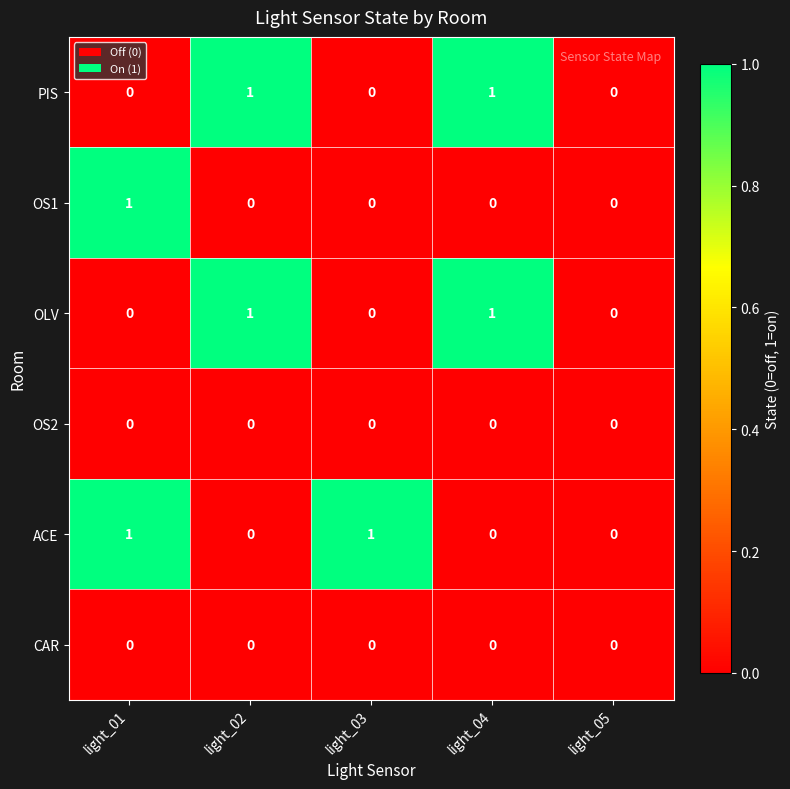

Is it true that PIS equals 1 at light_03?

False